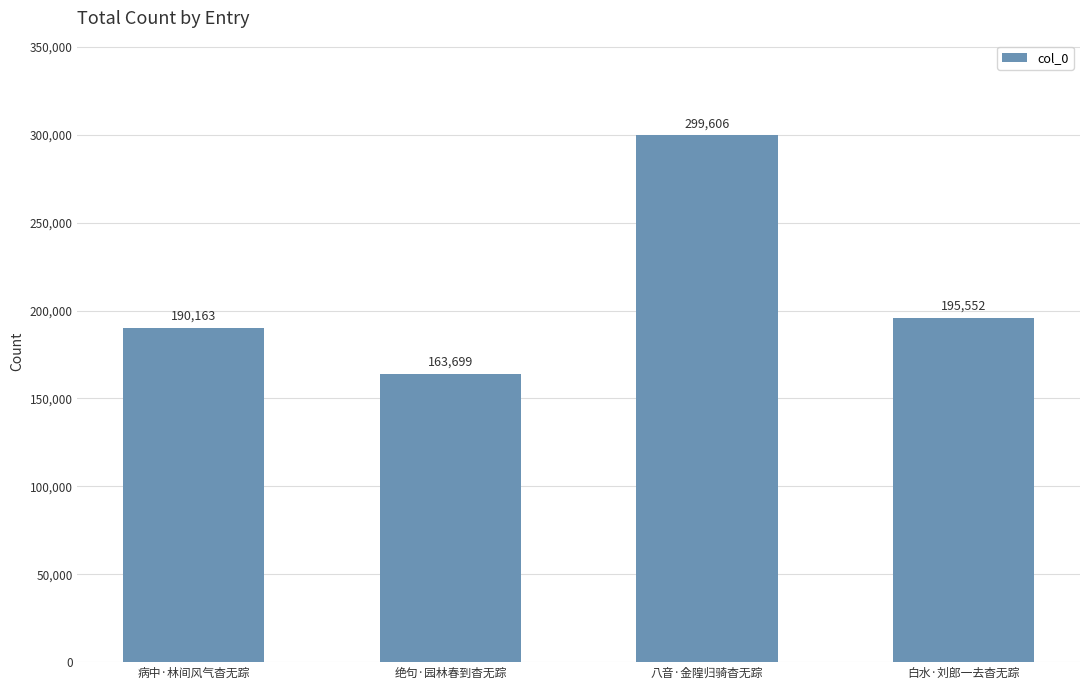

What is the smallest value displayed?

163699